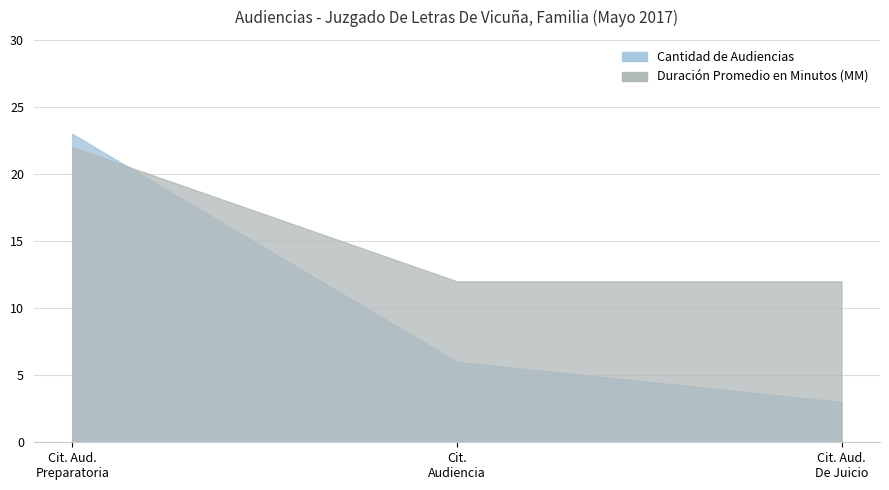

How many categories are shown in the chart?

3